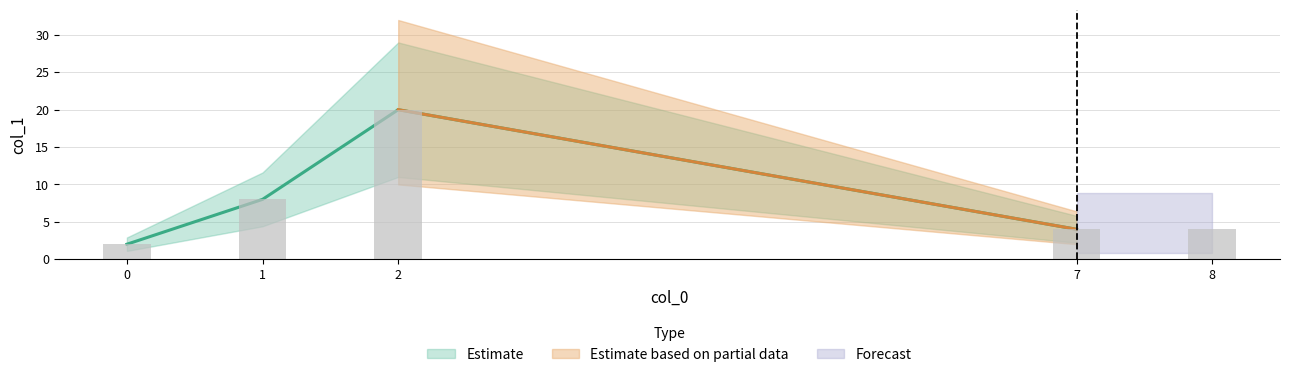

Reading left to right, what are all the values shown in this chart?

0=2	1=8	2=20	7=4